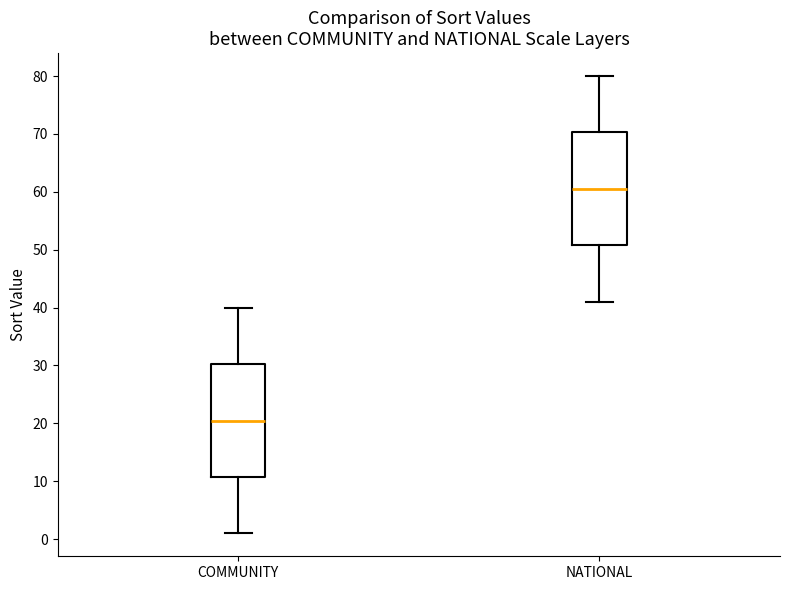

Where is the upper edge of the box for COMMUNITY on the y-axis? The values are not printed on the chart, so give them approximately, as read against the axis.

30